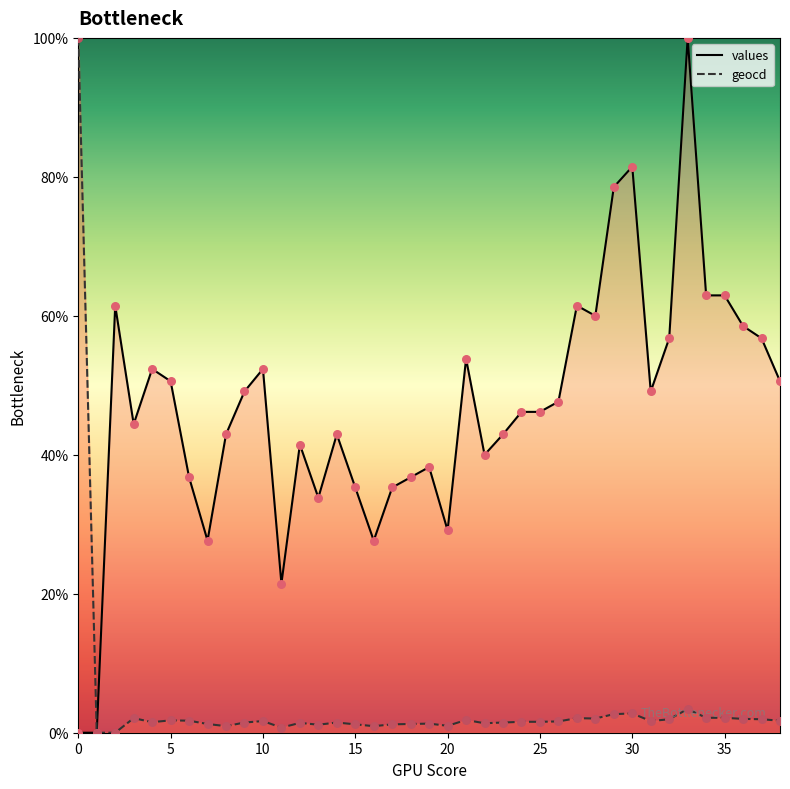

Is the value of geocd_line at 19 greater than the value of values_line at 16?

No